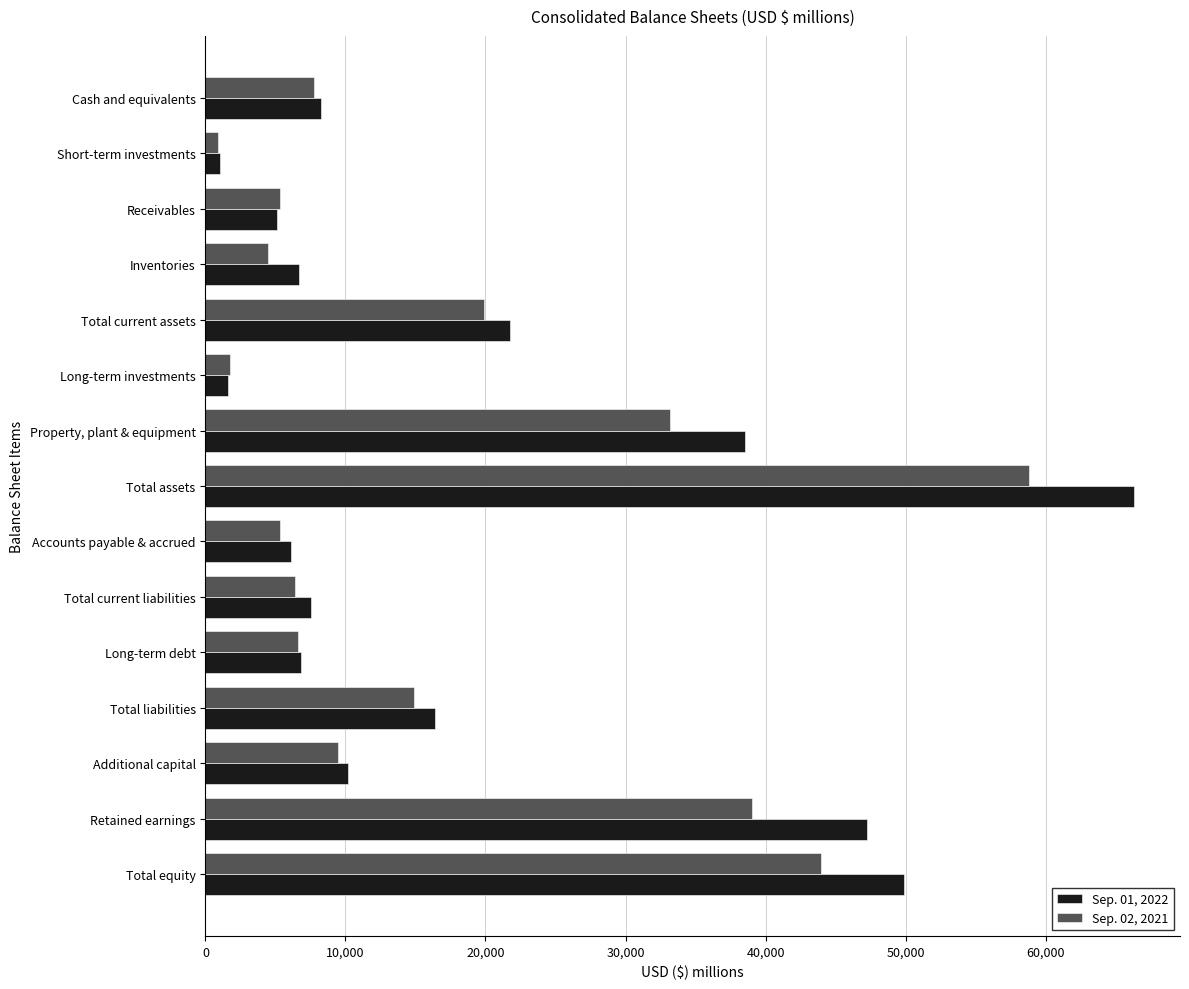

What is the average value of the Sep. 01, 2022 series?

19571